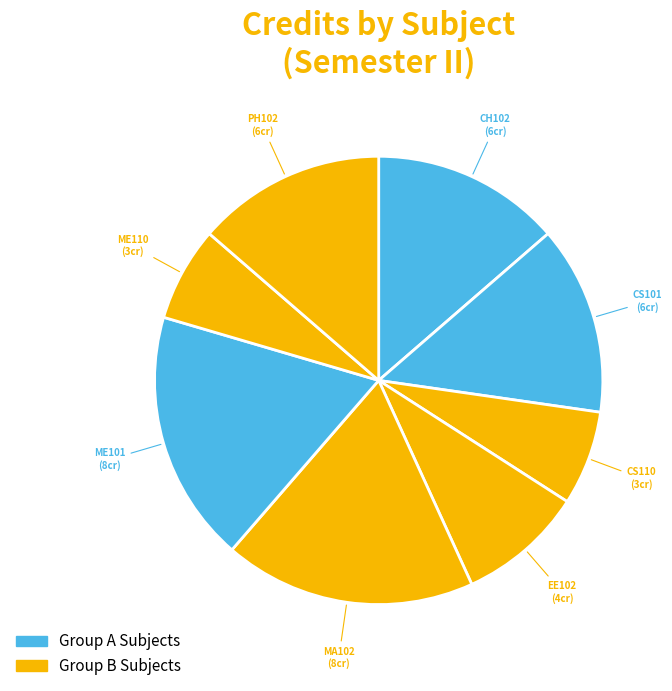

The CH102 slice represents 14% of the pie. True or false?

True